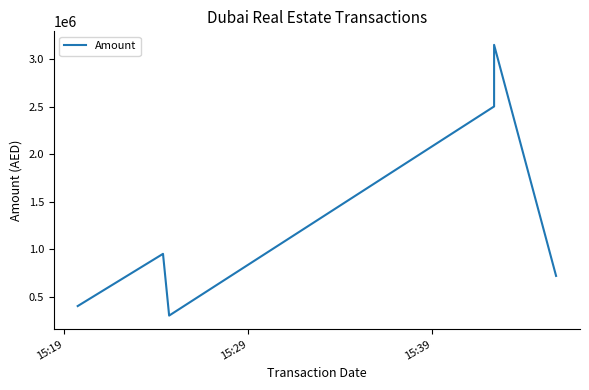

How many points are higher than both their immediate neighbors (excluding endpoints)?

2